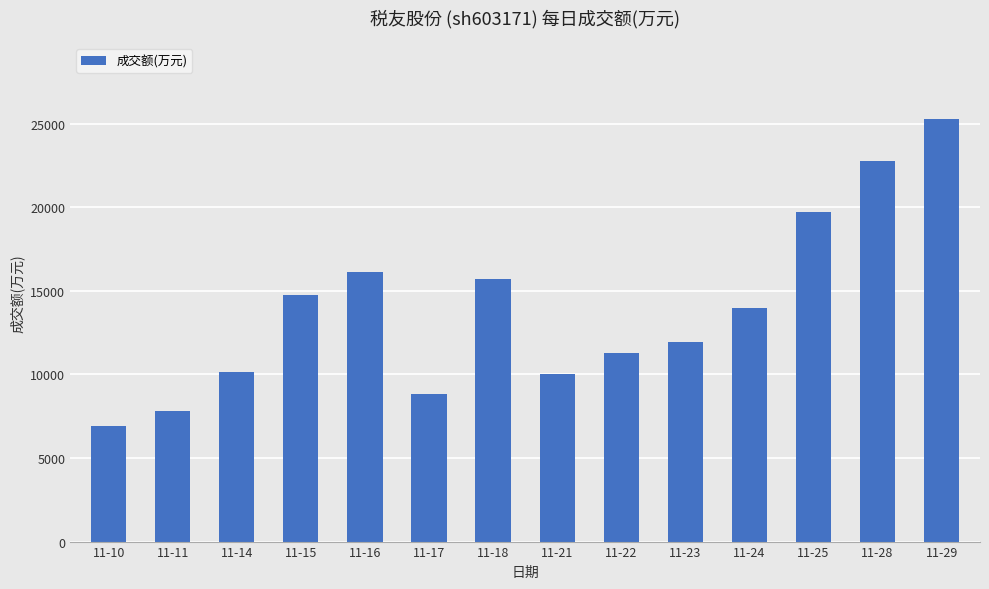

What is the value of the 2nd bar from the left?

7823